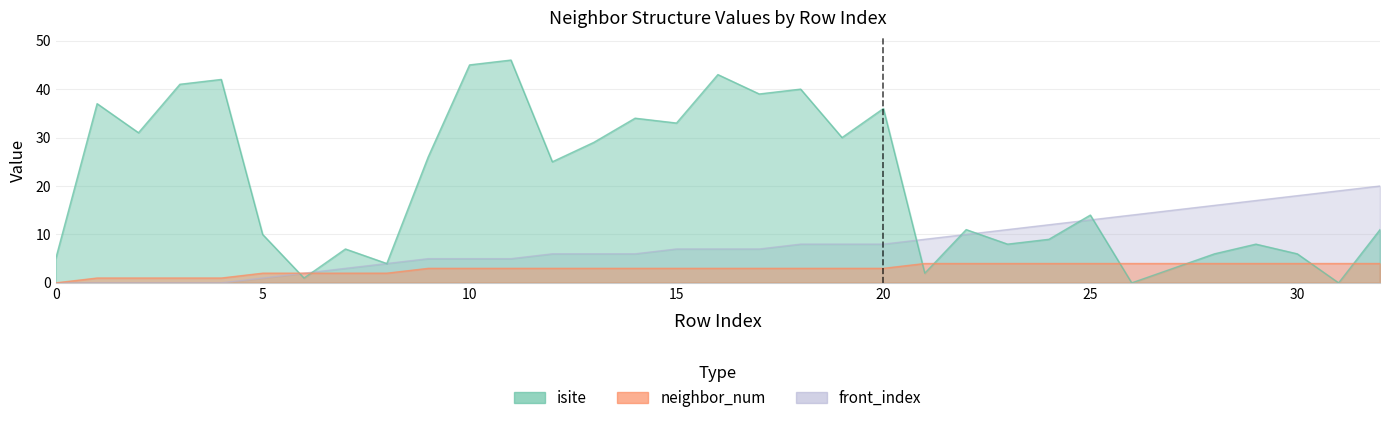

Which category has the highest value across all series?

11